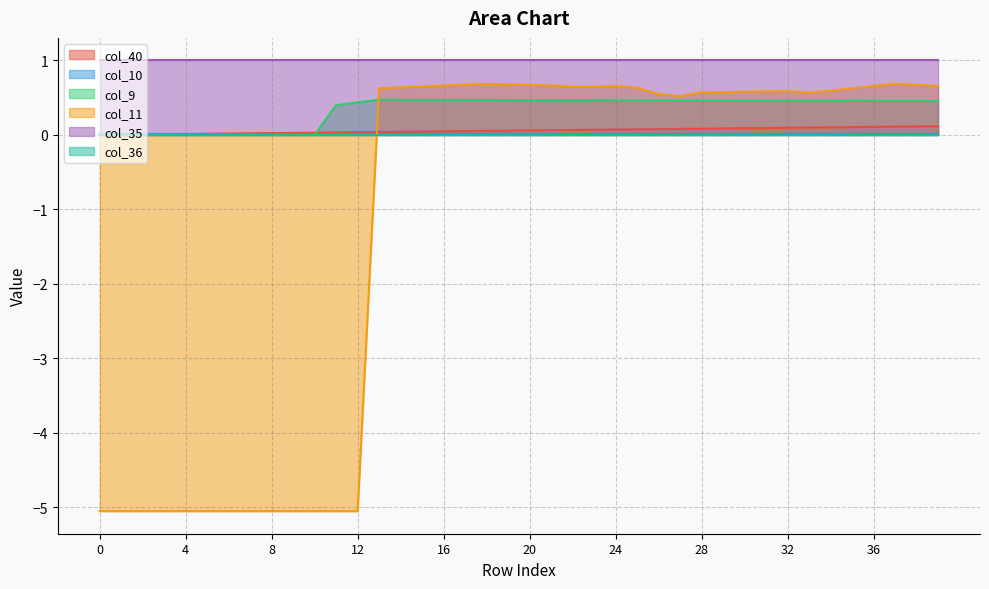

Between 8 and 18, which series saw the biggest shift?

col_11